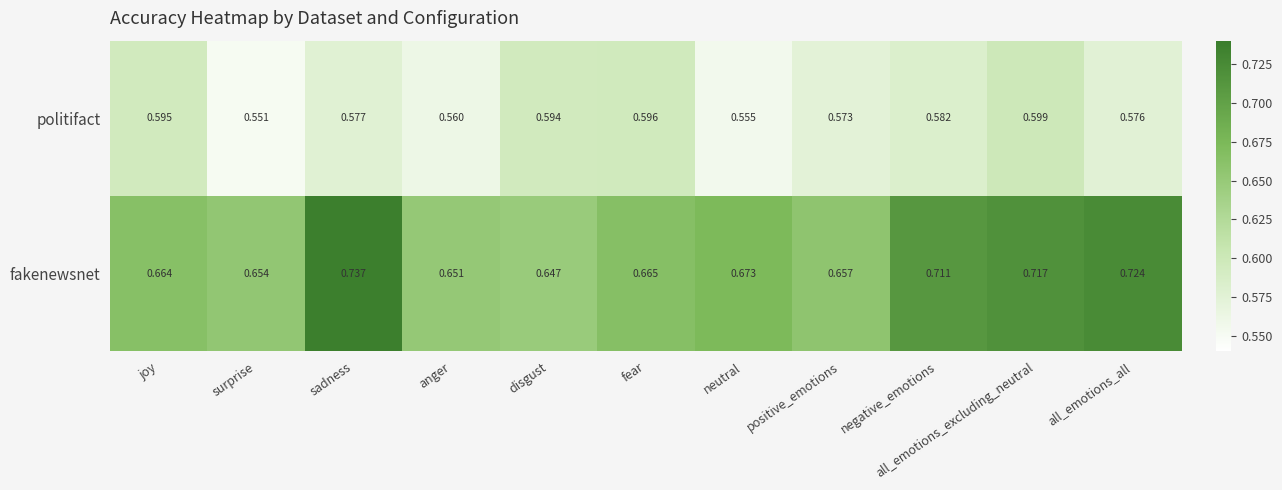

At surprise, list the series in order from smallest to largest.

politifact, fakenewsnet